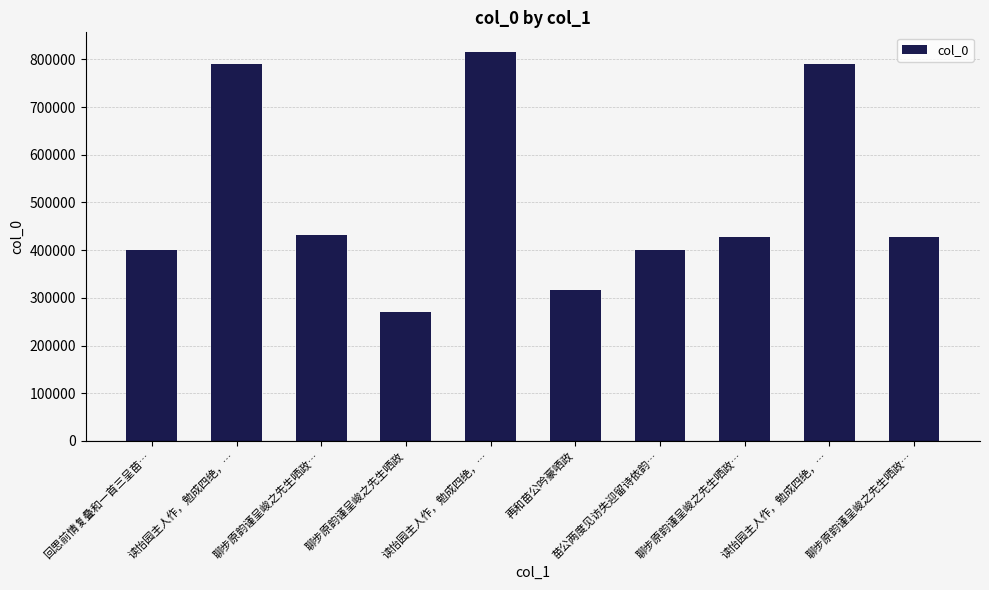

What is the greatest value displayed?

816166